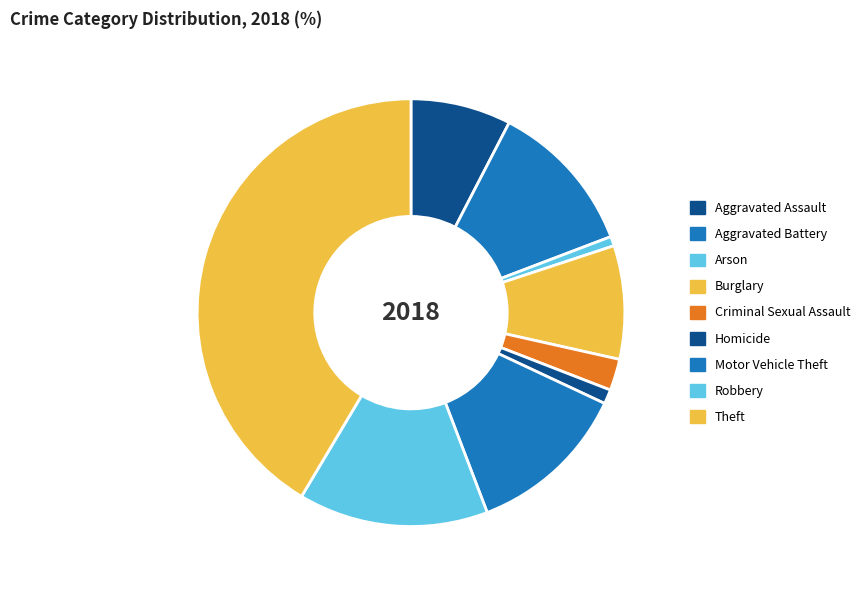

True or false: Arson accounts for 11% of the total.

False